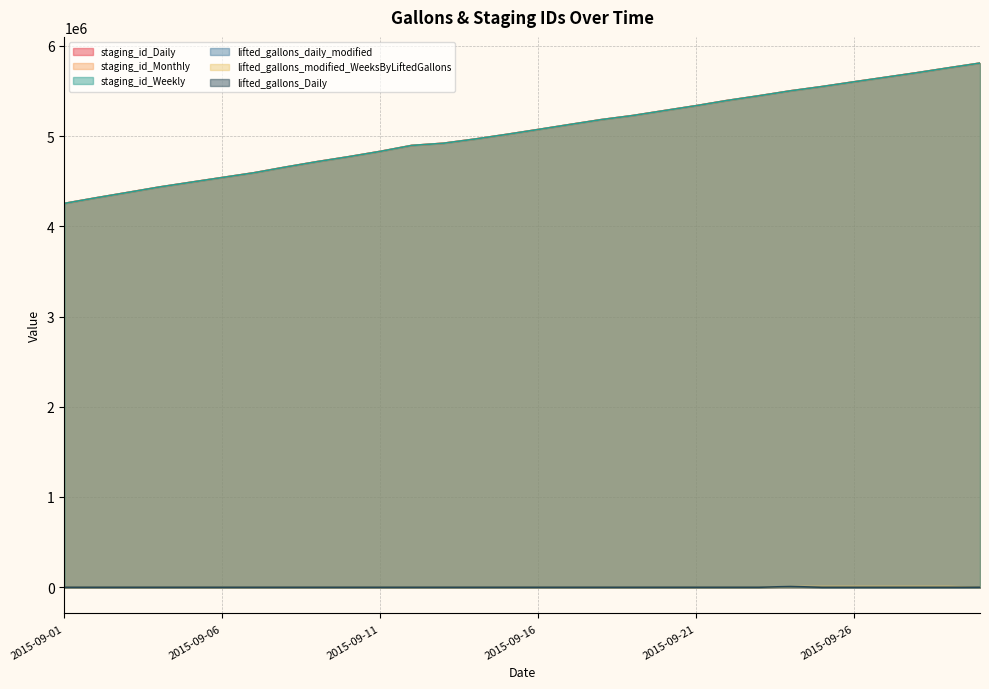

At which category is the sum across all series the highest?

2015-09-30